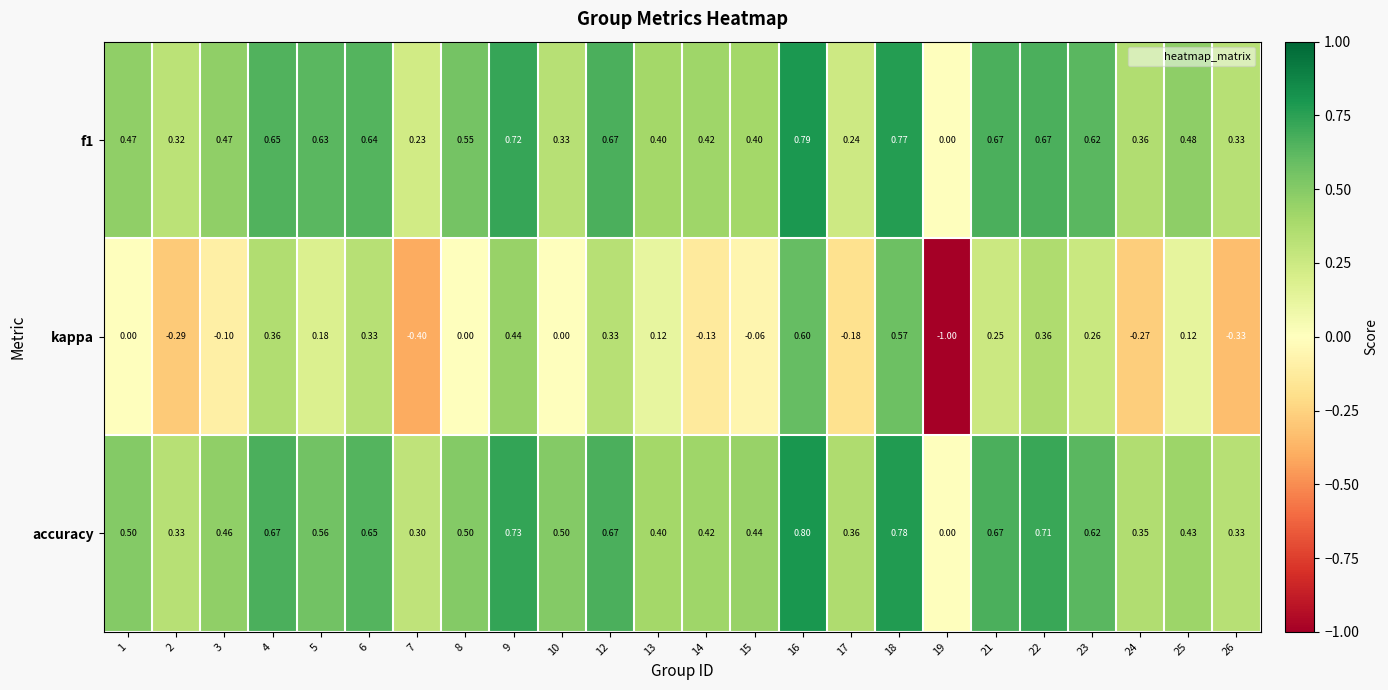

Which series has the largest total across all categories?

accuracy